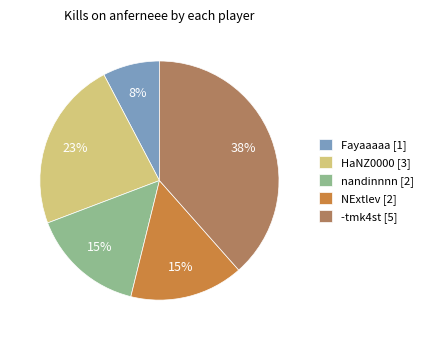

Is nandinnnn [2] the majority of the pie?

No